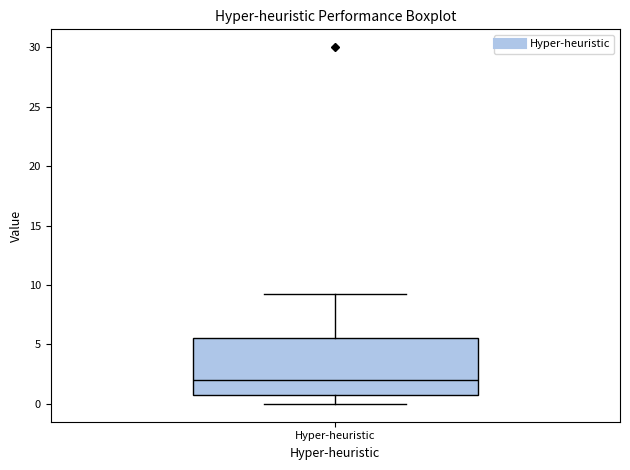

Transcribe this box plot: give where the median line is, the range the box spans, and where the two whiskers end, as read against the y-axis. The values are not printed on the chart, so give them approximately, as read against the axis.

median 2.0, box 1.0 to 5.5, whiskers 0.0 to 9.0